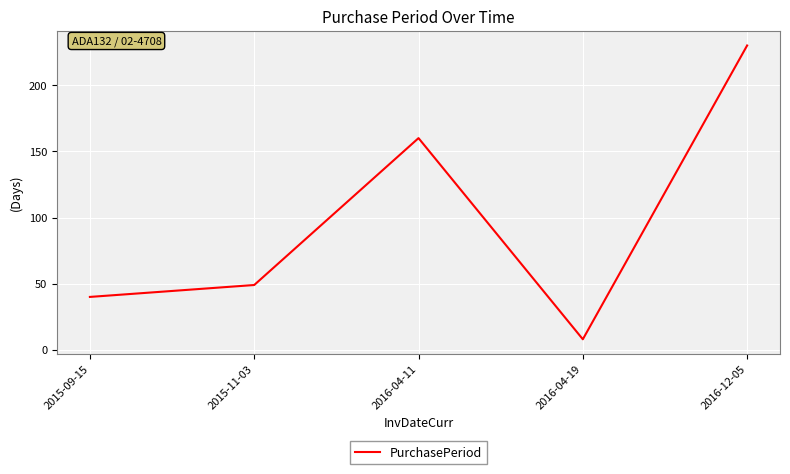

The chart shows a value of 8 at 2016-04-19. True or false?

True